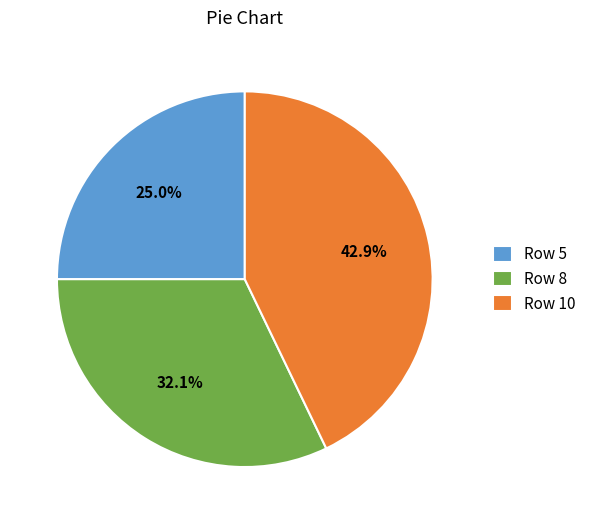

Which has a higher value, Row 5 or Row 10?

Row 10